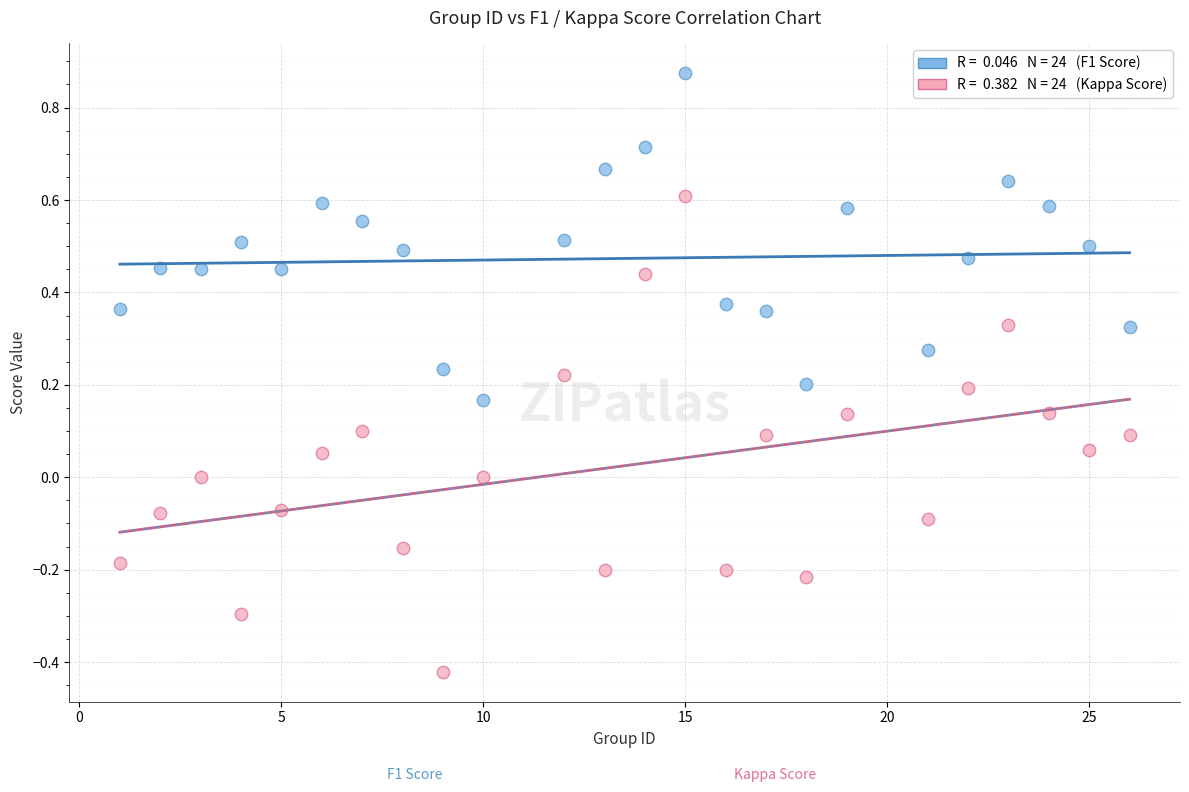

Across all data points, what is the range of Y values (max minus min)?

1.3